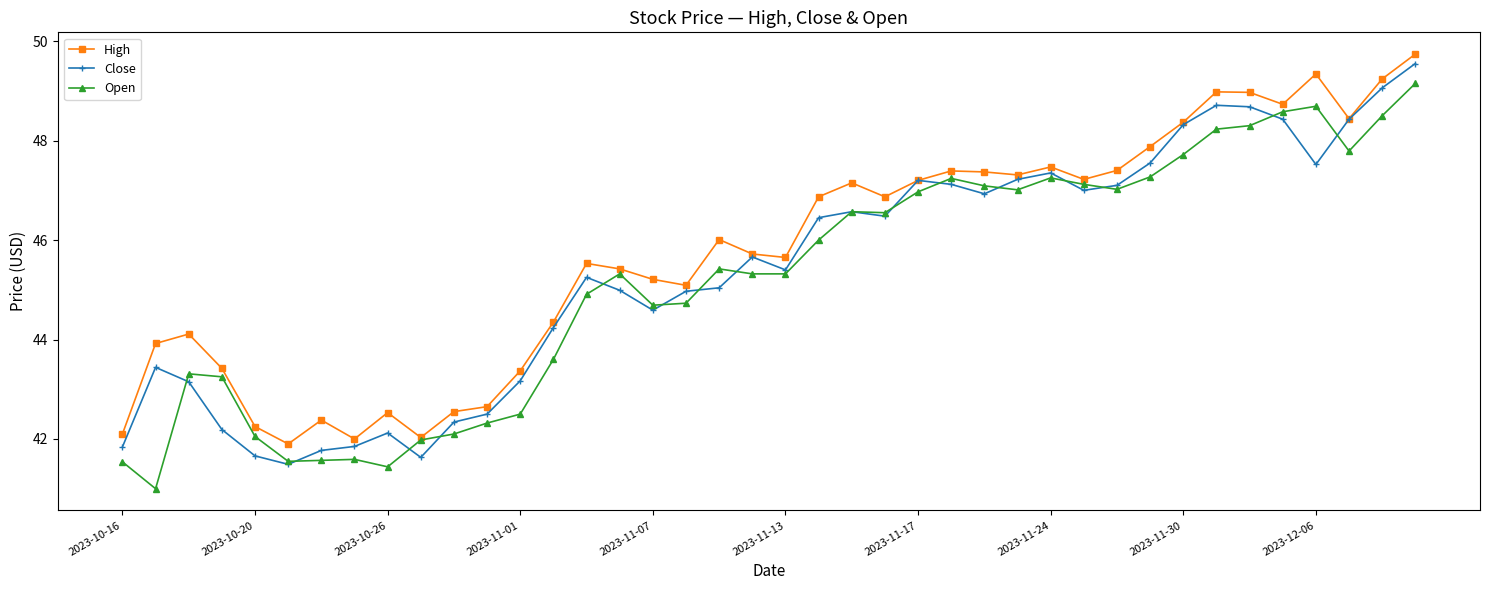

What is the maximum value shown in the chart?

49.7